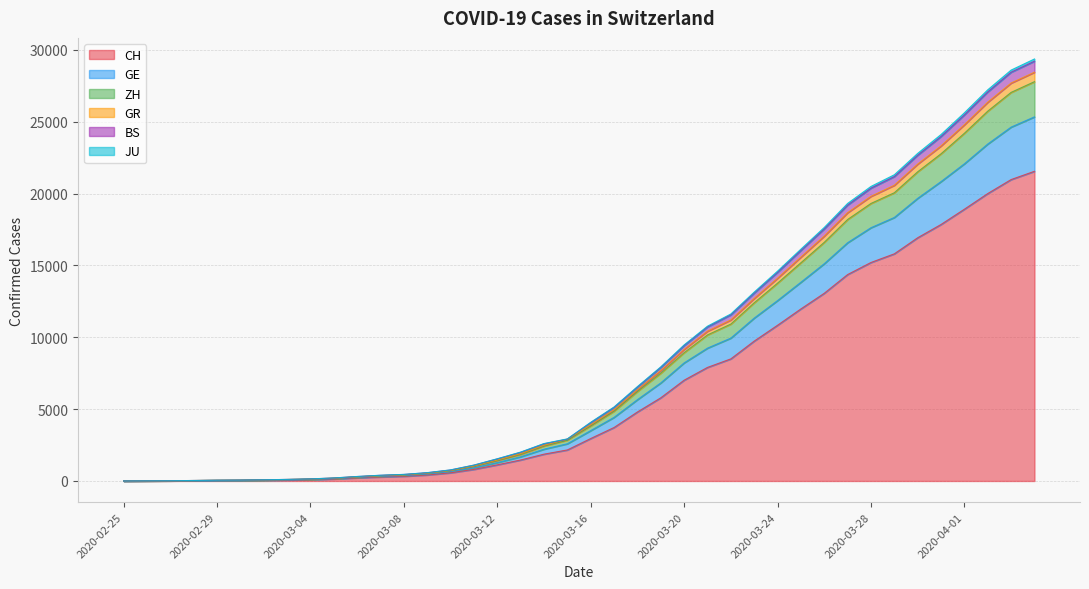

The value of GE at 2020-02-26 is 7. True or false?

False